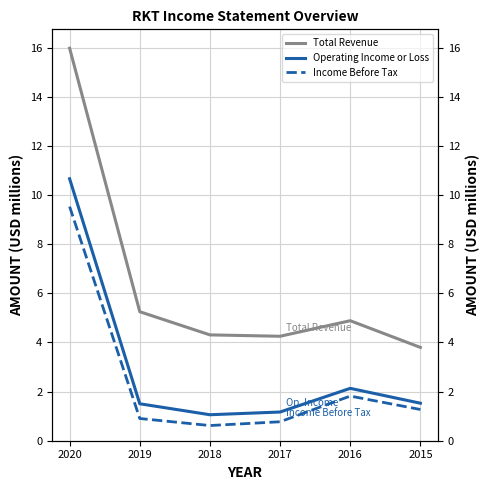

Is this an area chart (filled region under the line)?

No